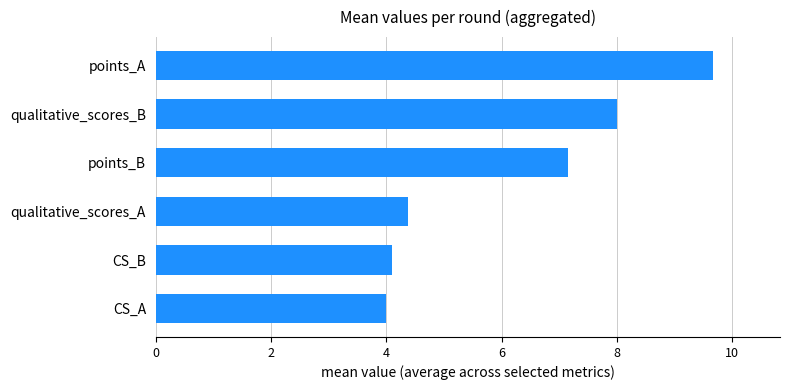

Does the chart contain any negative values?

No